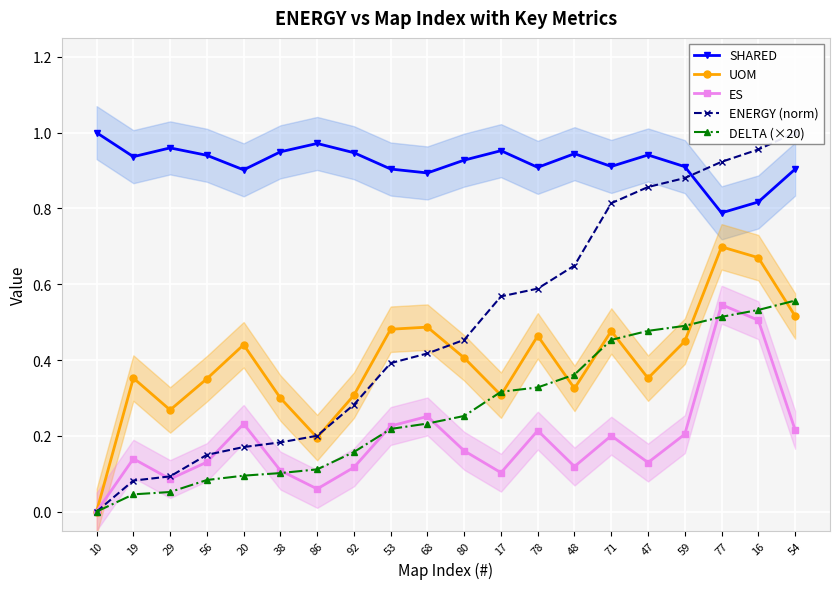

Rank the categories by ENERGY (norm) value from lowest to highest.

10, 19, 29, 56, 20, 38, 86, 92, 53, 68, 80, 17, 78, 48, 71, 47, 59, 77, 16, 54